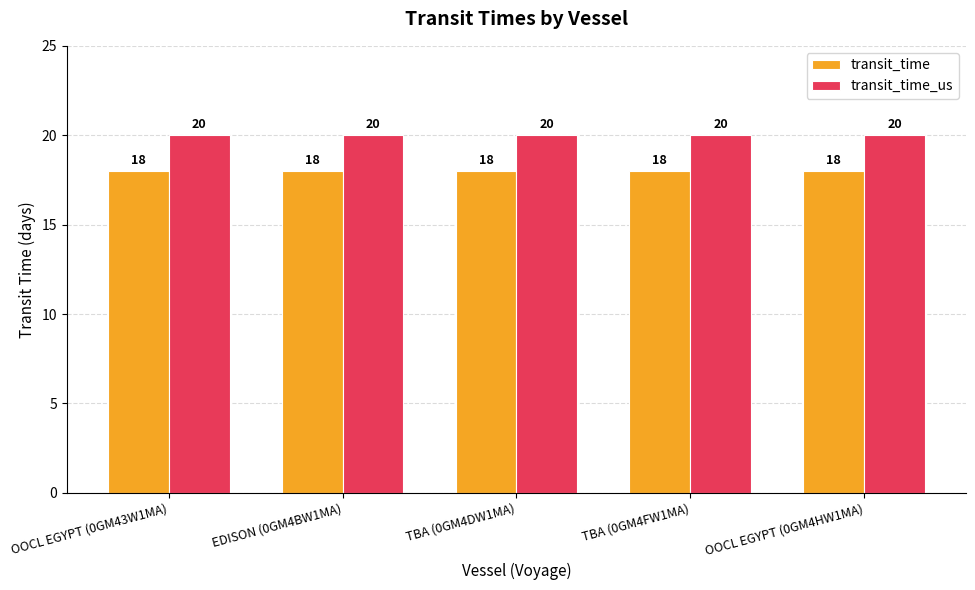

What is the total value across all series at EDISON (0GM4BW1MA)?

38